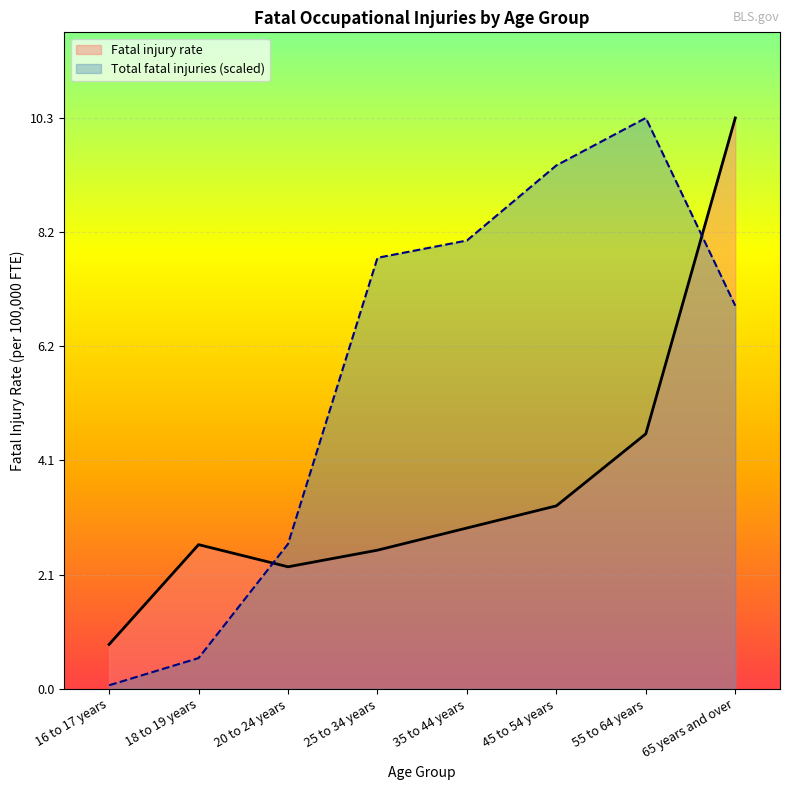

At how many categories does at least one series exceed 6?

5